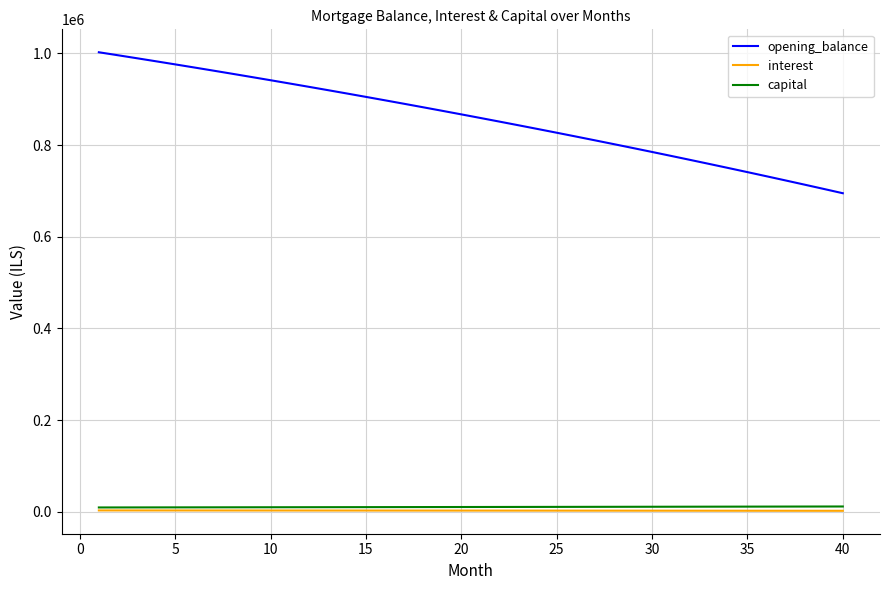

What is the smallest value displayed?

1882.3